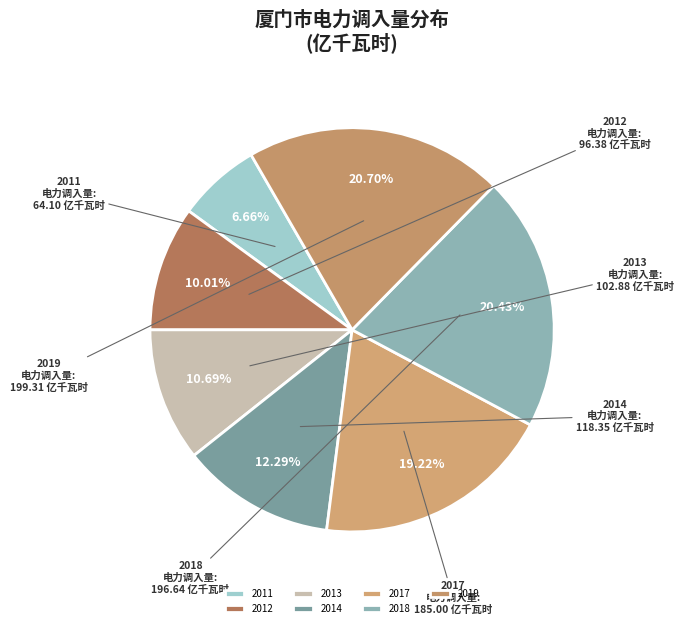

To the nearest percent, what is the combined percentage of 2011 and 2013?

17%